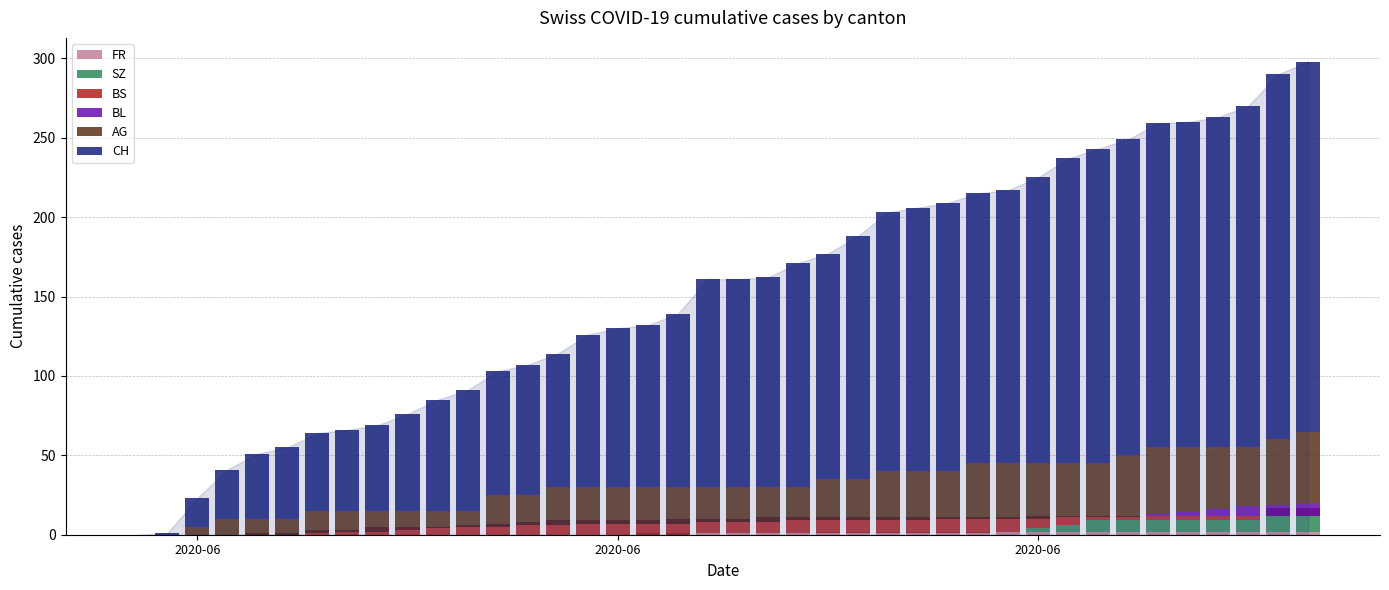

Is the value of BL at 37 greater than the value of BS at 8?

Yes